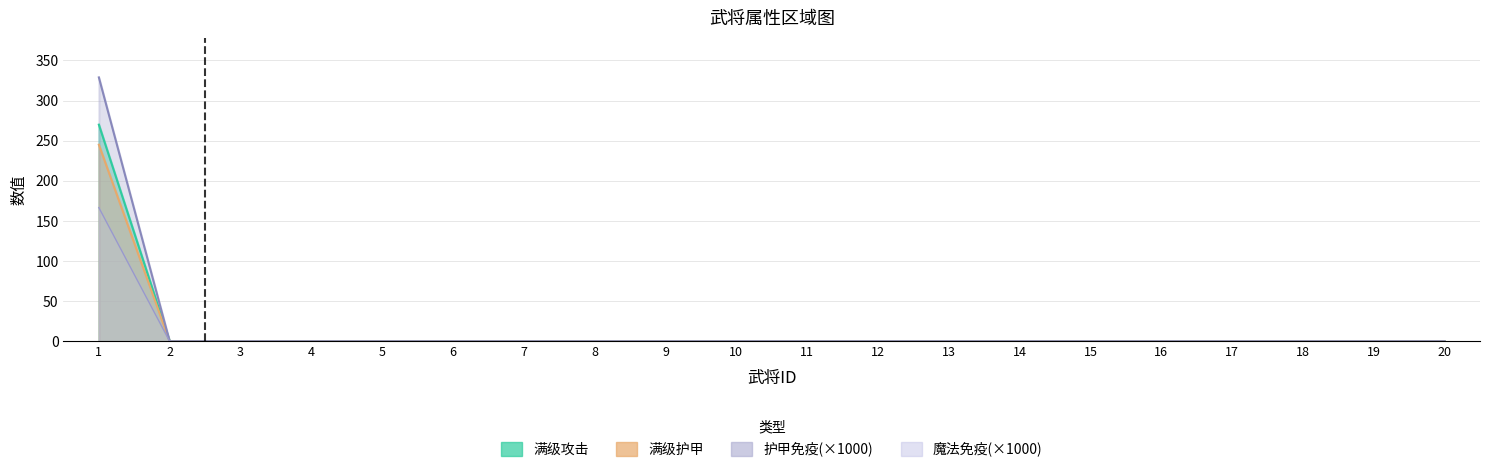

True or false: 护甲免疫 and 魔法免疫 intersect in this chart.

False